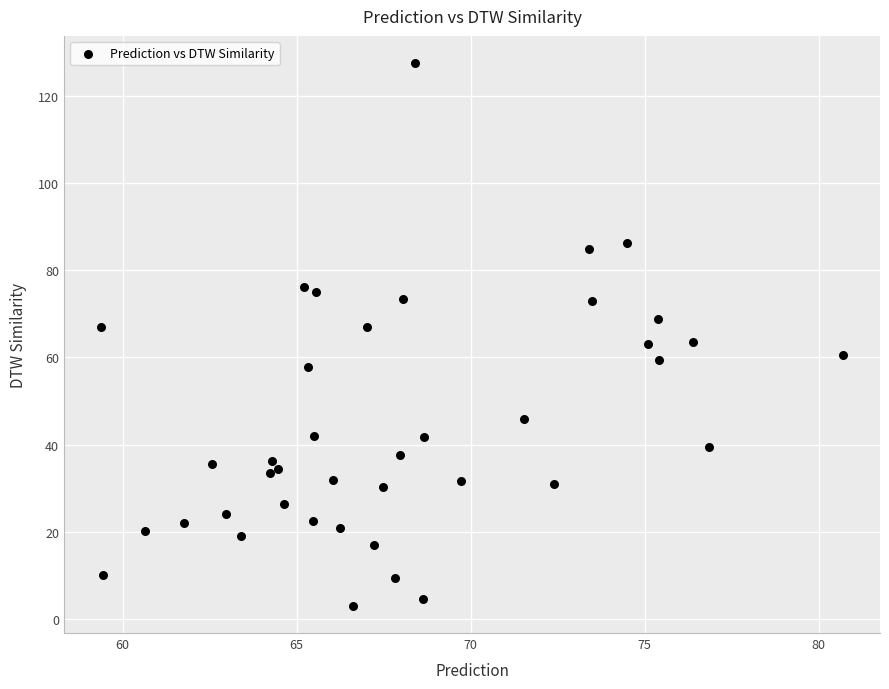

What is the range of Y values (max minus min)?

124.6